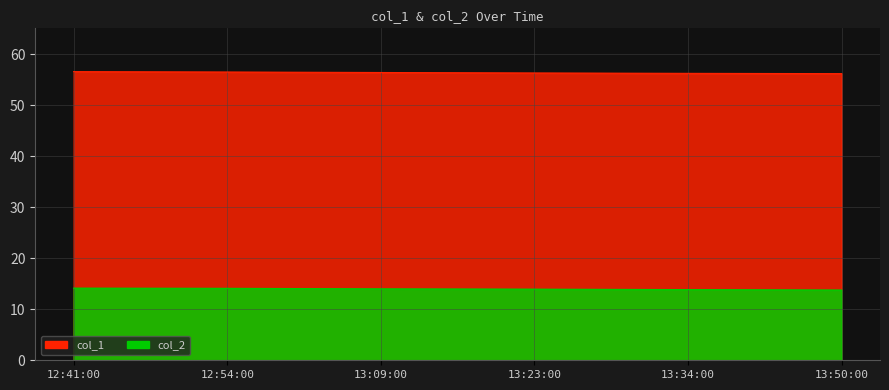

True or false: col_2 and col_1 cross at least once.

False